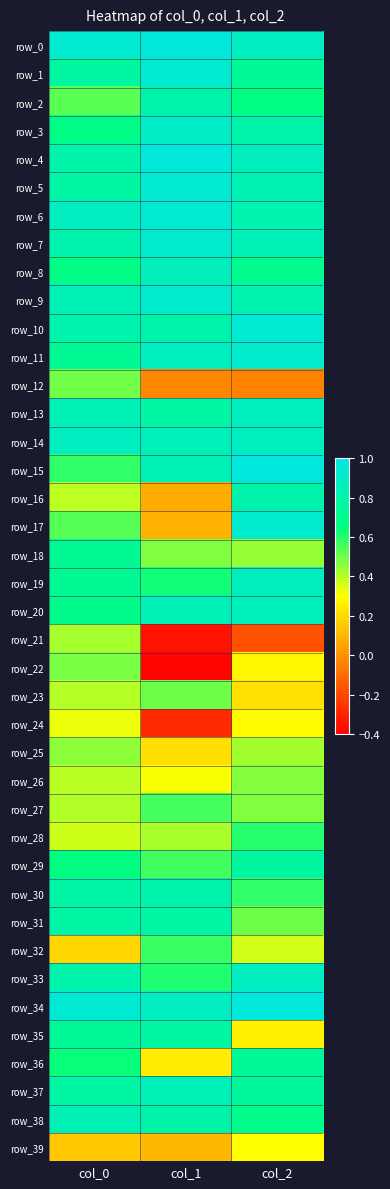

Which category has the lowest value in the row_30 series?

col_2